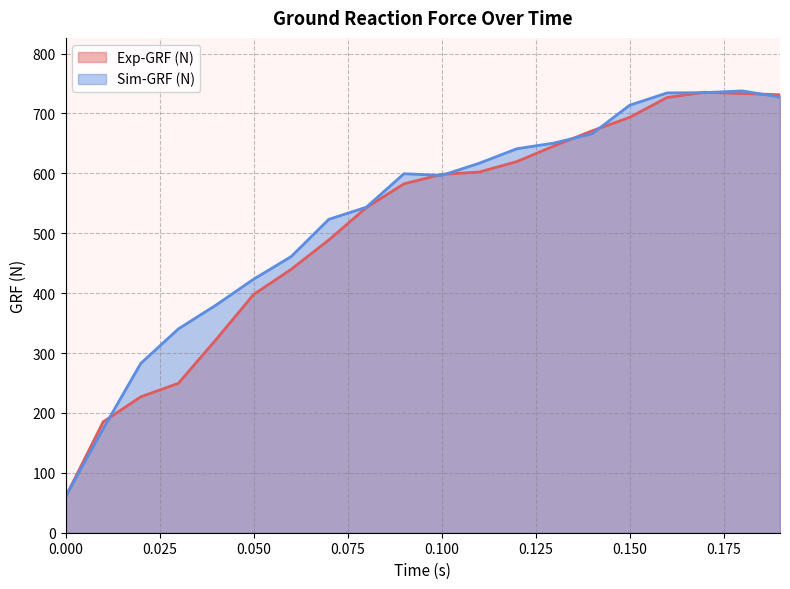

Reading left to right, what are all the values shown in this chart?

Exp-GRF (N): 0.0=59.6	0.01=185.0	0.02=227.0	0.03=249.5	0.04=322.3	0.05=397.8	0.06=439.8	0.07=488.8	0.08=542.9	0.09=582.6	0.1=598.3	0.11=602.2	0.12=619.7	0.13=646.0	0.14=671.0	0.15=693.5	0.16=726.8	0.17=735.4	0.18=733.3	0.19=731.3
Sim-GRF (N): 0.0=60.3	0.01=173.5	0.02=282.7	0.03=340.3	0.04=380.1	0.05=423.3	0.06=461.1	0.07=523.2	0.08=543.6	0.09=599.4	0.1=596.6	0.11=616.9	0.12=641.1	0.13=650.8	0.14=666.1	0.15=713.8	0.16=734.4	0.17=734.8	0.18=737.7	0.19=727.4